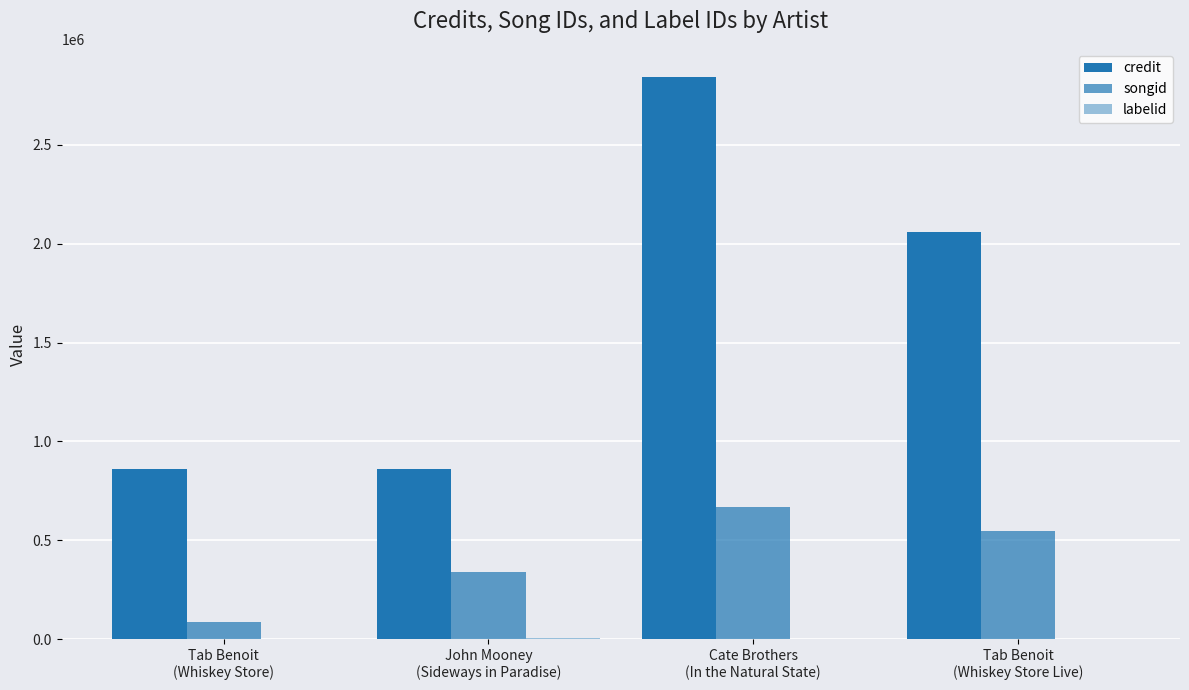

How many groups of bars are there?

4